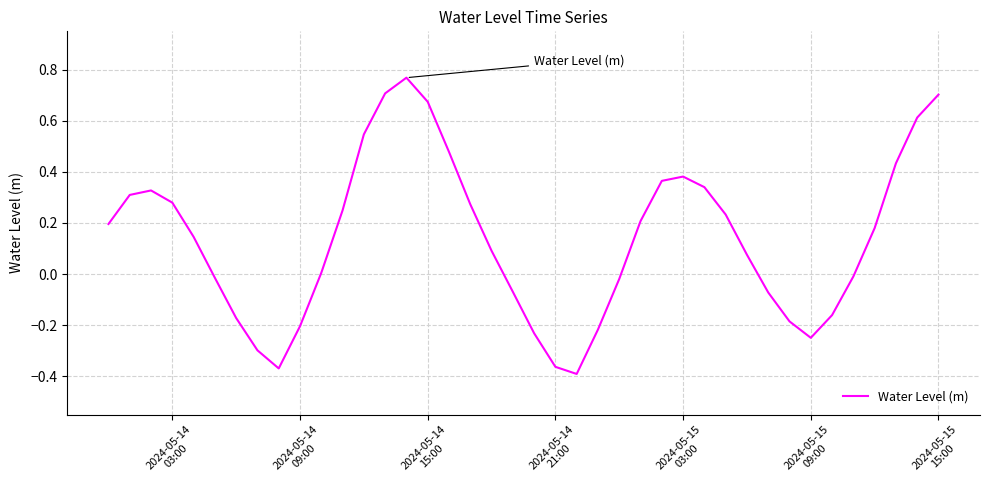

What is the difference between the maximum and minimum values?

1.2